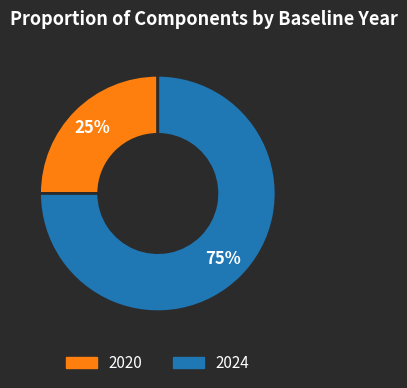

How many slices are in this pie chart?

2